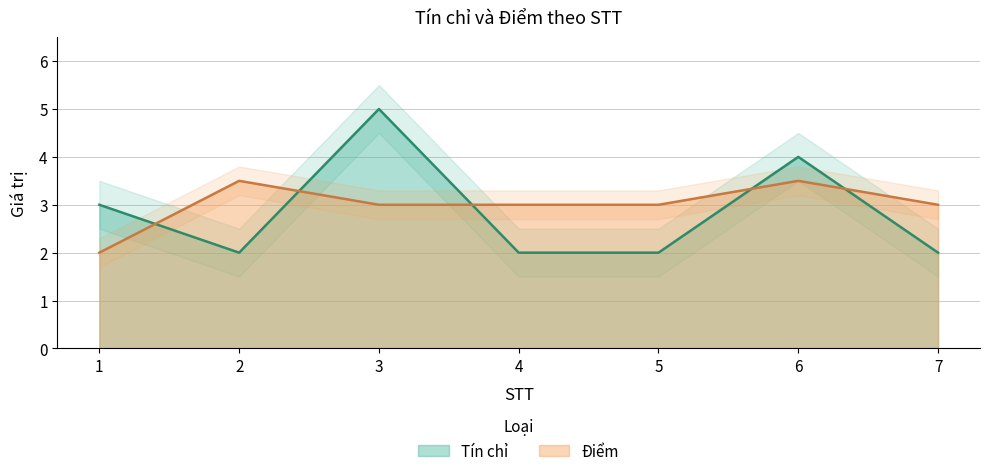

What are all the series names shown in the legend?

Tín chỉ, Điểm